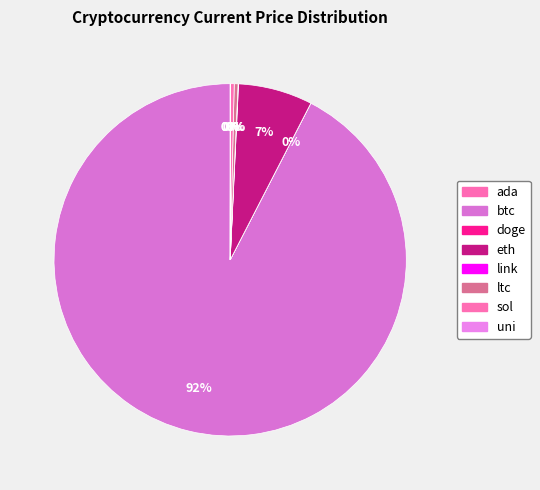

What is the change in value from link to sol?

+186.5